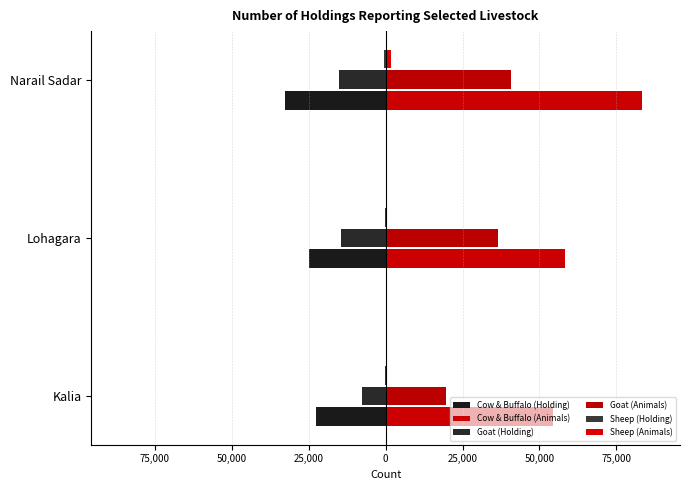

Which series has the widest spread of values?

Cow & Buffalo (Animals)